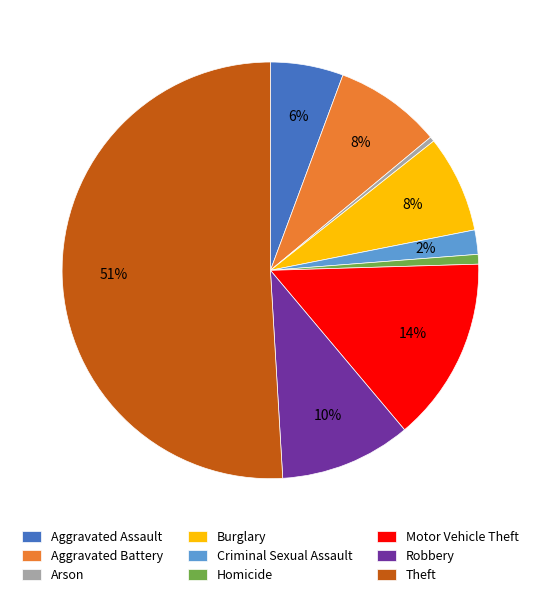

To the nearest percent, what is the difference between the largest and smallest slice percentages?

51%